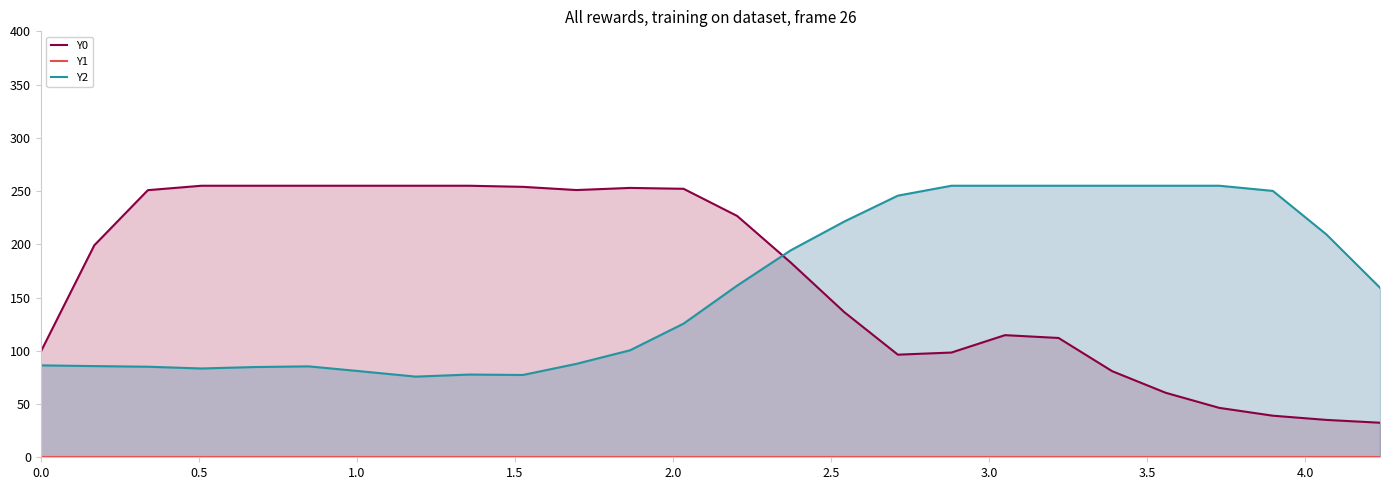

Does the chart have visible grid lines?

No